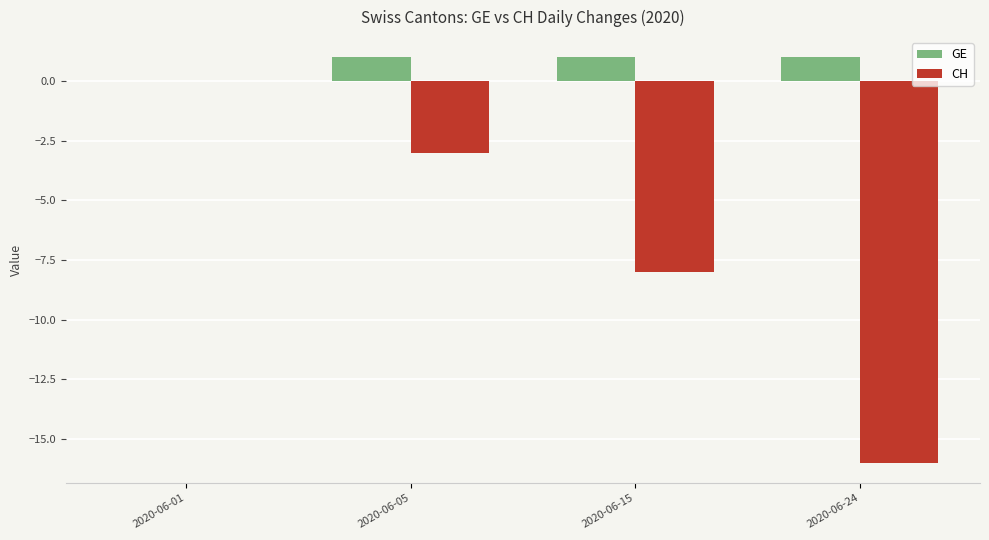

Reading left to right, list all the values displayed in this chart.

GE: 2020-06-01=0	2020-06-05=1	2020-06-15=1	2020-06-24=1
CH: 2020-06-01=0	2020-06-05=-3	2020-06-15=-8	2020-06-24=-16